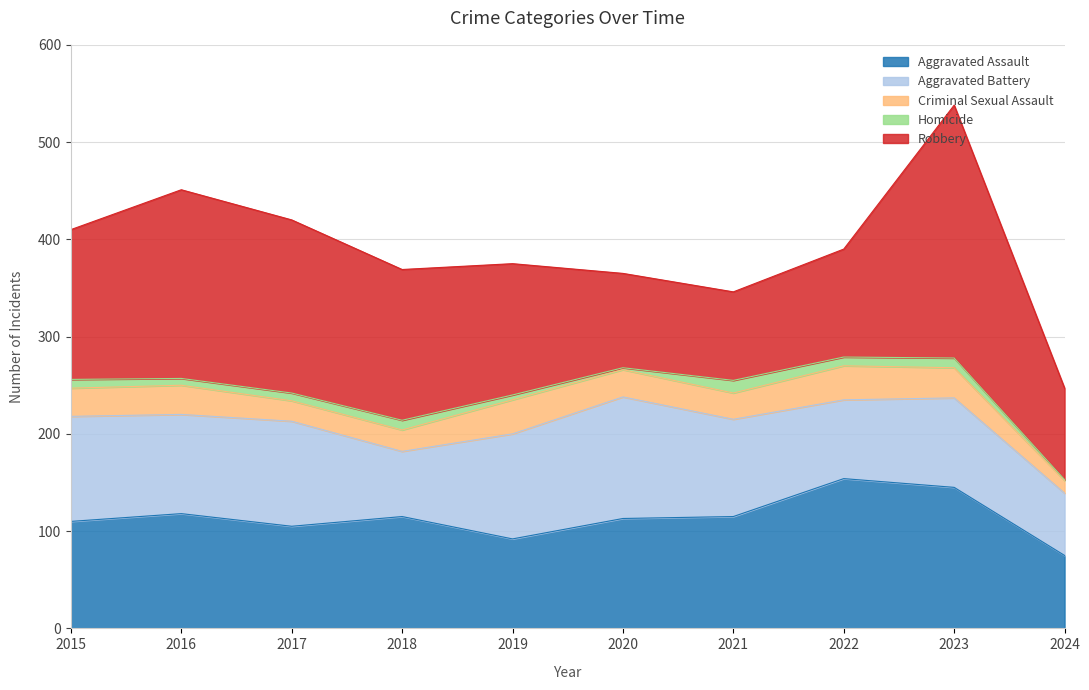

The Robbery series shows 48 at 2016. True or false?

False